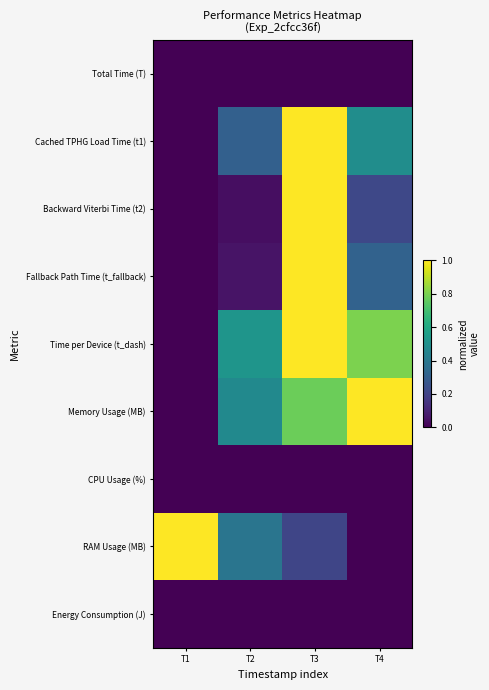

Reading left to right, what are all the values shown in this chart?

Total Time (T): T1=0.0	T2=0.0	T3=0.0	T4=0.0
Cached TPHG Load Time (t1): T1=0.0	T2=0.3	T3=1.0	T4=0.5
Backward Viterbi Time (t2): T1=0.0	T2=0.0	T3=1.0	T4=0.2
Fallback Path Time (t_fallback): T1=0.0	T2=0.1	T3=1.0	T4=0.3
Time per Device (t_dash): T1=0.0	T2=0.5	T3=1.0	T4=0.8
Memory Usage (MB): T1=0.0	T2=0.5	T3=0.8	T4=1.0
CPU Usage (%): T1=0.0	T2=0.0	T3=0.0	T4=0.0
RAM Usage (MB): T1=1.0	T2=0.4	T3=0.2	T4=0.0
Energy Consumption (J): T1=0.0	T2=0.0	T3=0.0	T4=0.0